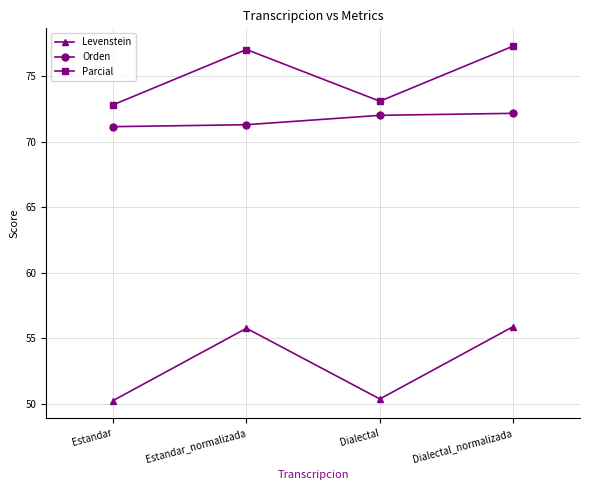

What is the approximate value of Levenstein at Estandar_normalizada?

55.8